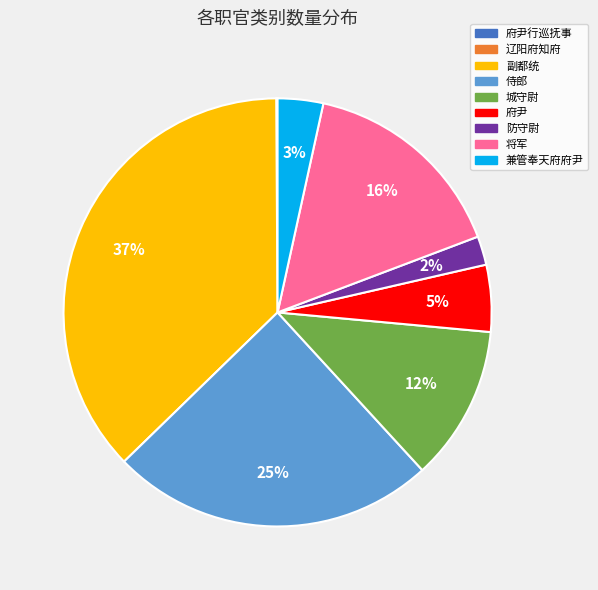

Is there a majority slice in this chart?

No